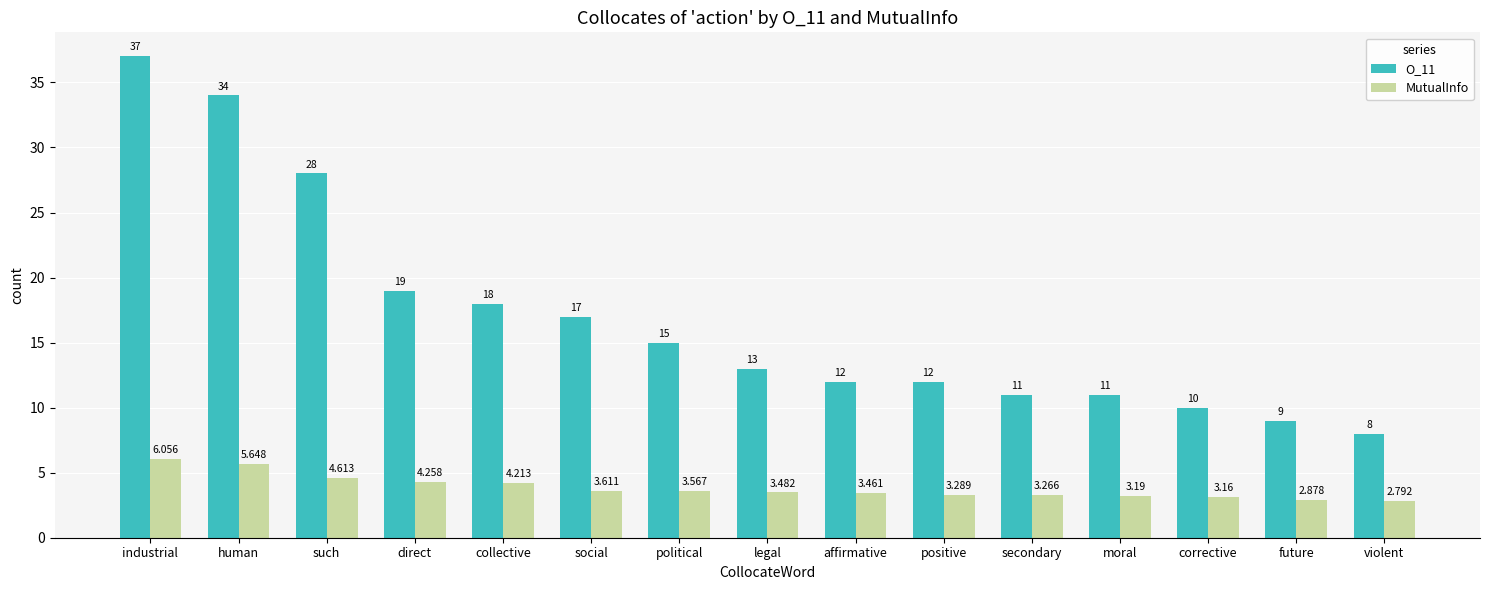

What is the sum of all O_11 values?

254.0